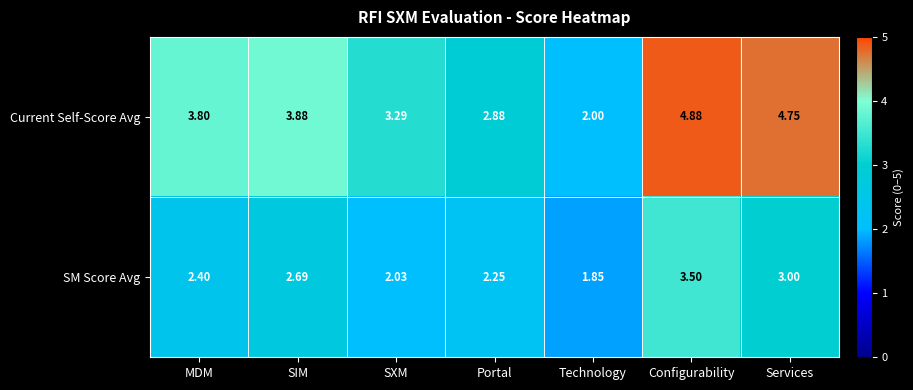

Which series has the widest spread of values?

Current Self-Score Avg